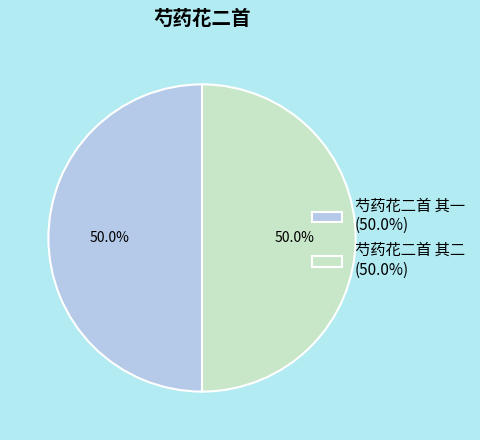

What is the ratio of the value at 芍药花二首 其二 to the value at 芍药花二首 其一?

1.0